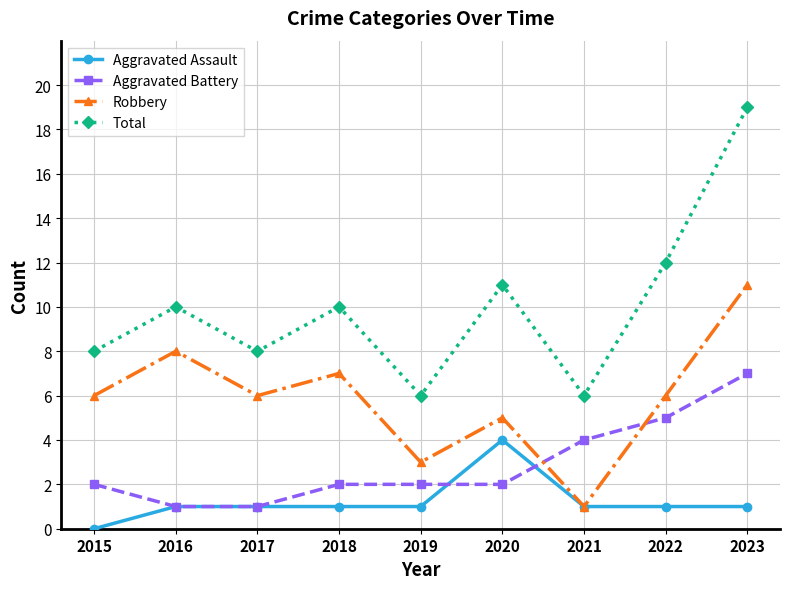

What is the difference between the highest and lowest values at 2020?

9